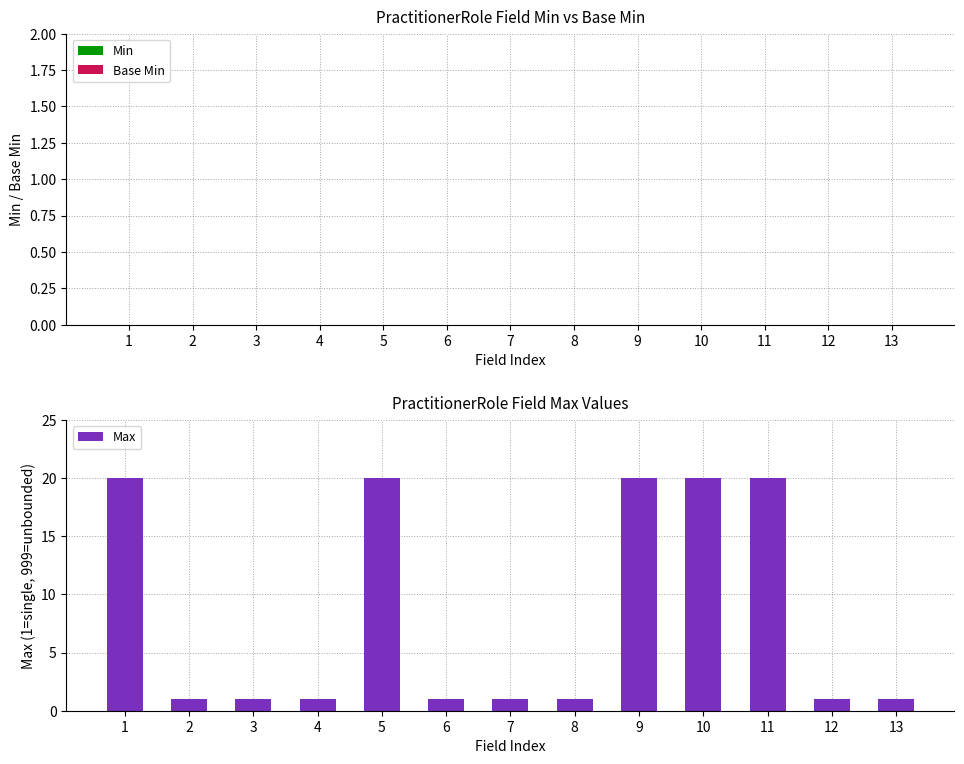

What is the difference between the maximum and minimum values?

19